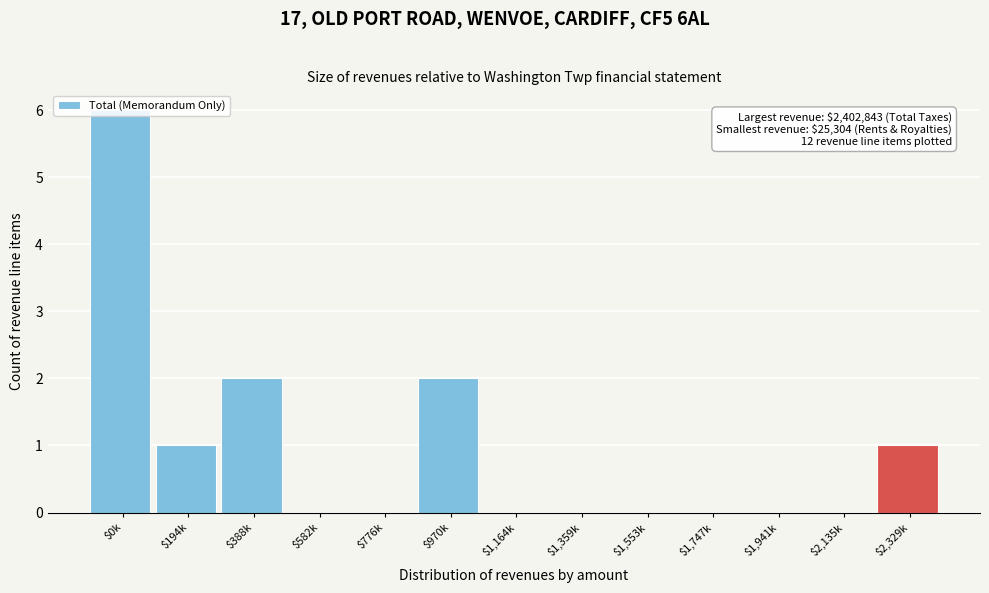

What is the maximum value shown in the chart?

6